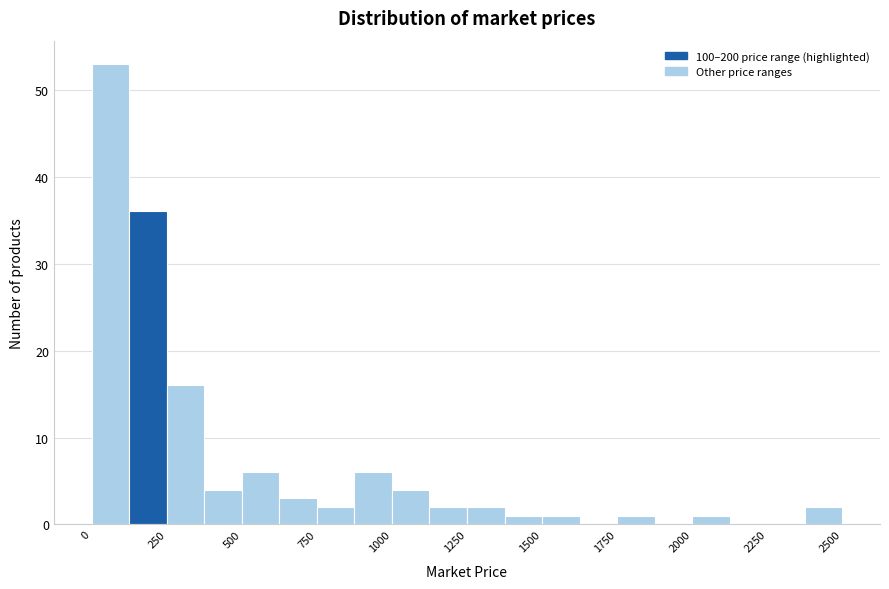

Around what value on the x-axis is the tallest bar? Give the approximate position of its centre, as read against the axis.

50